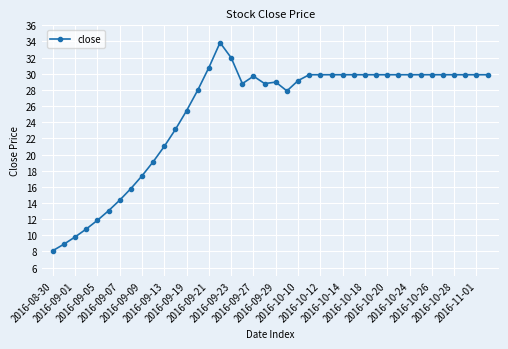

How many distinct data groups are displayed?

1